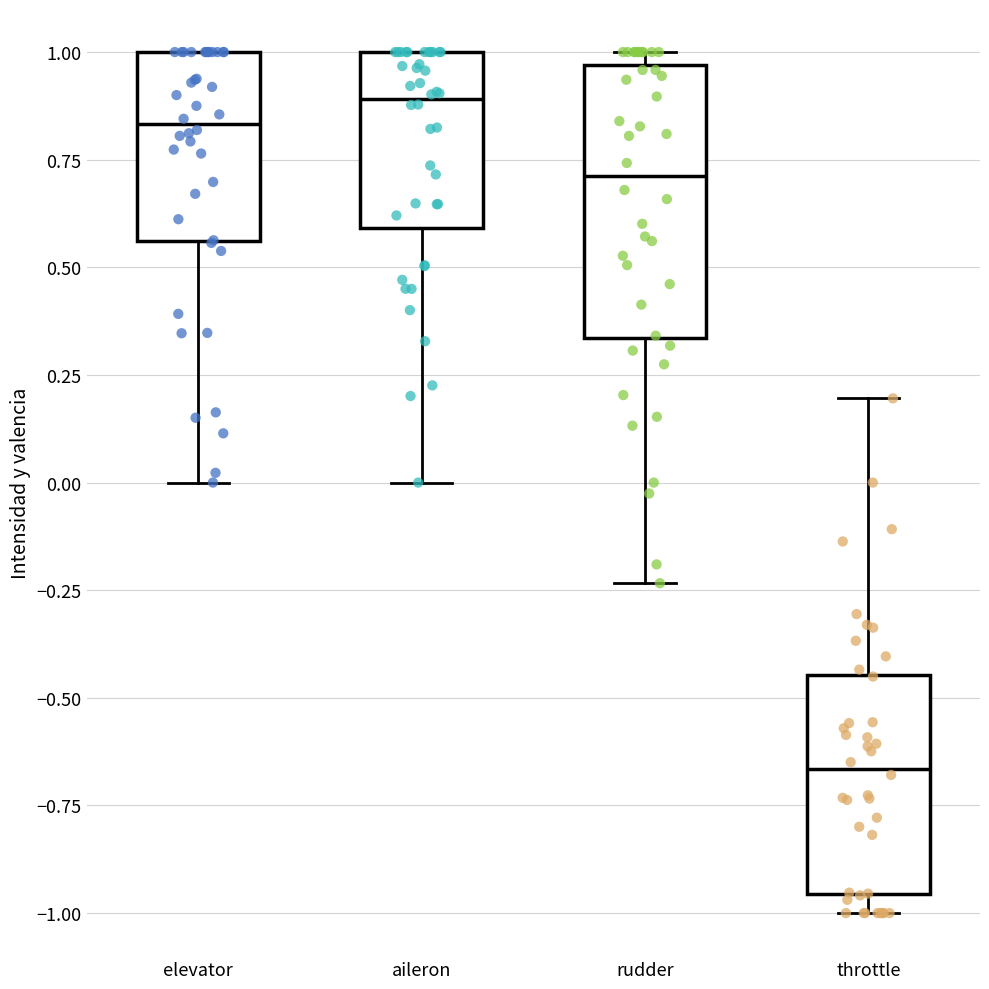

Comparing the boxes themselves (not the whiskers), which one is the tallest?

rudder